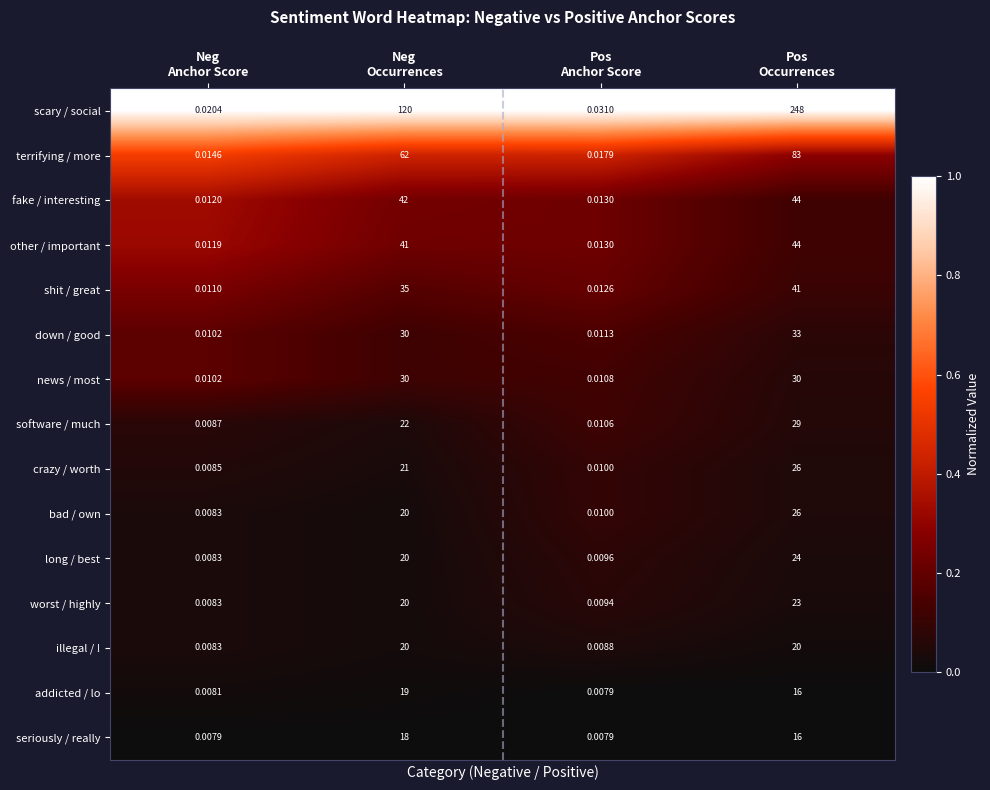

Which series has the largest total across all categories?

scary / social